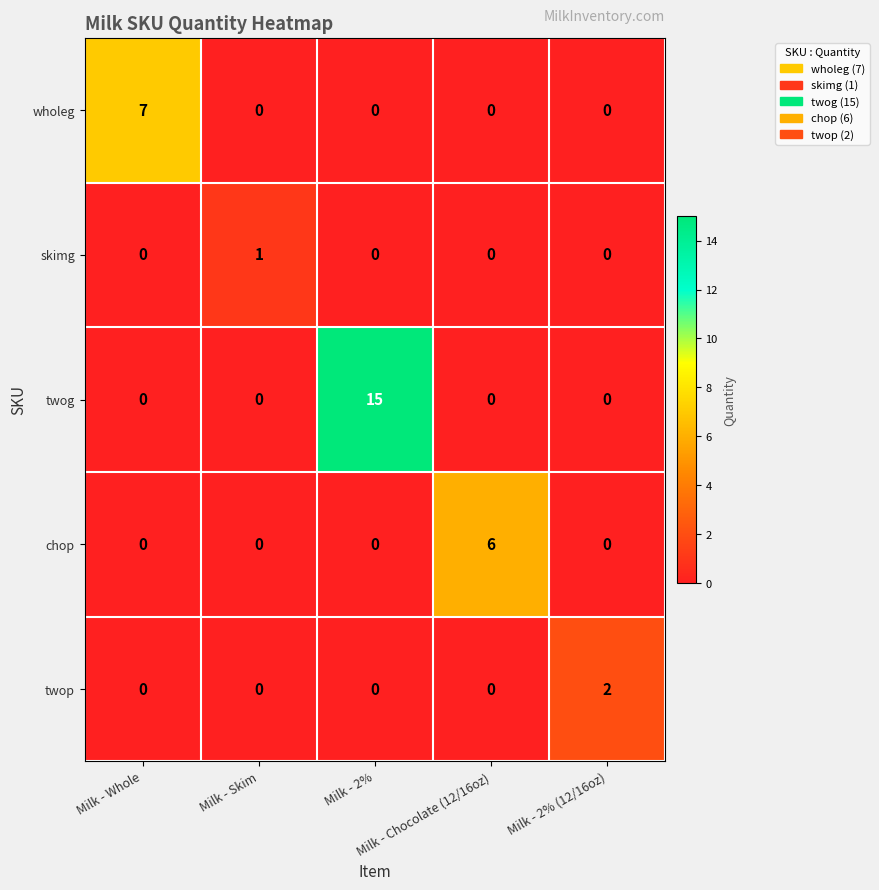

Between Milk - Whole and Milk - Skim, which series saw the biggest shift?

wholeg